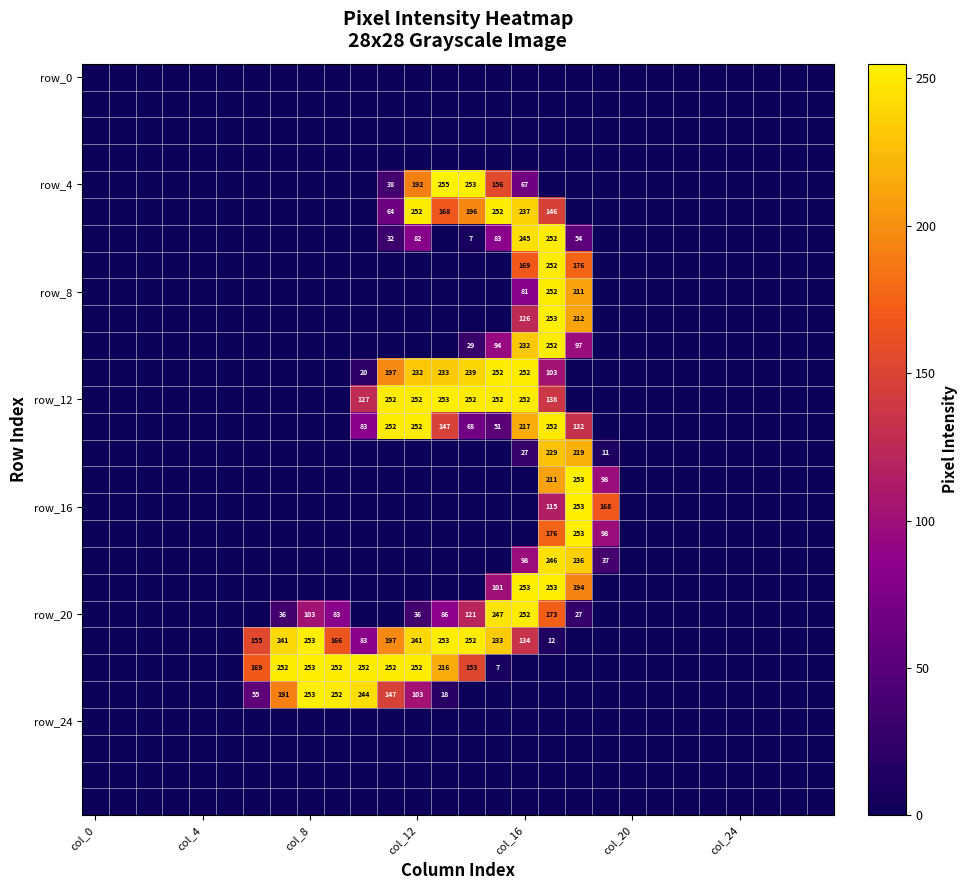

Between 22 and 25, which series saw the biggest shift?

row_0